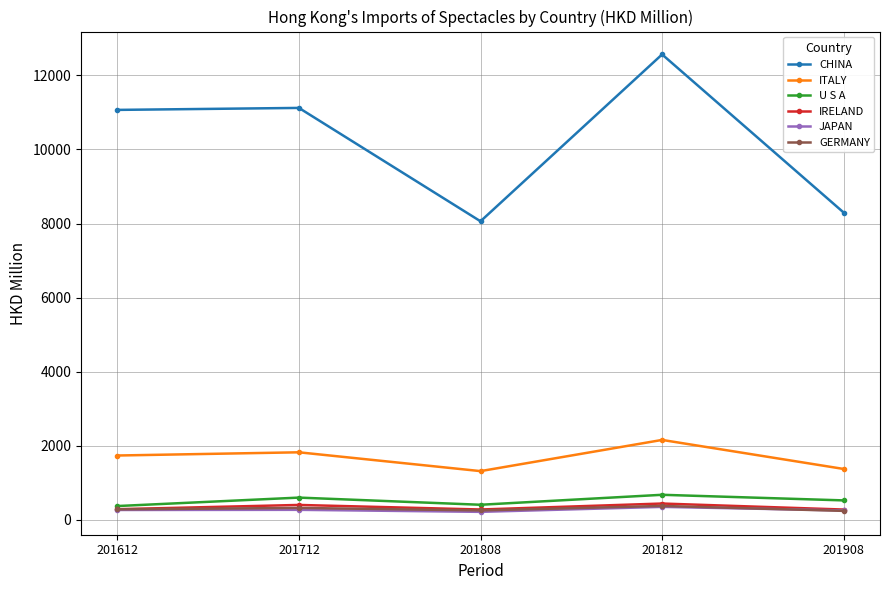

What is the maximum value for IRELAND?

439.9